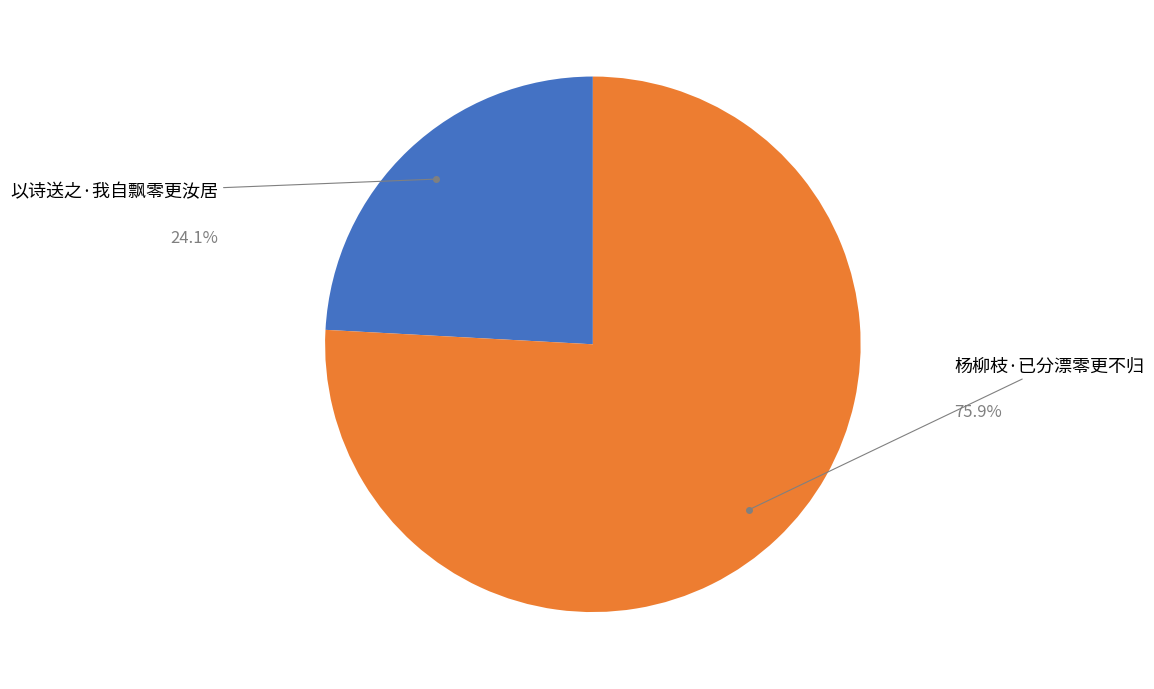

Rank the categories by value from highest to lowest.

杨柳枝·已分漂零更不归, 以诗送之·我自飘零更汝居